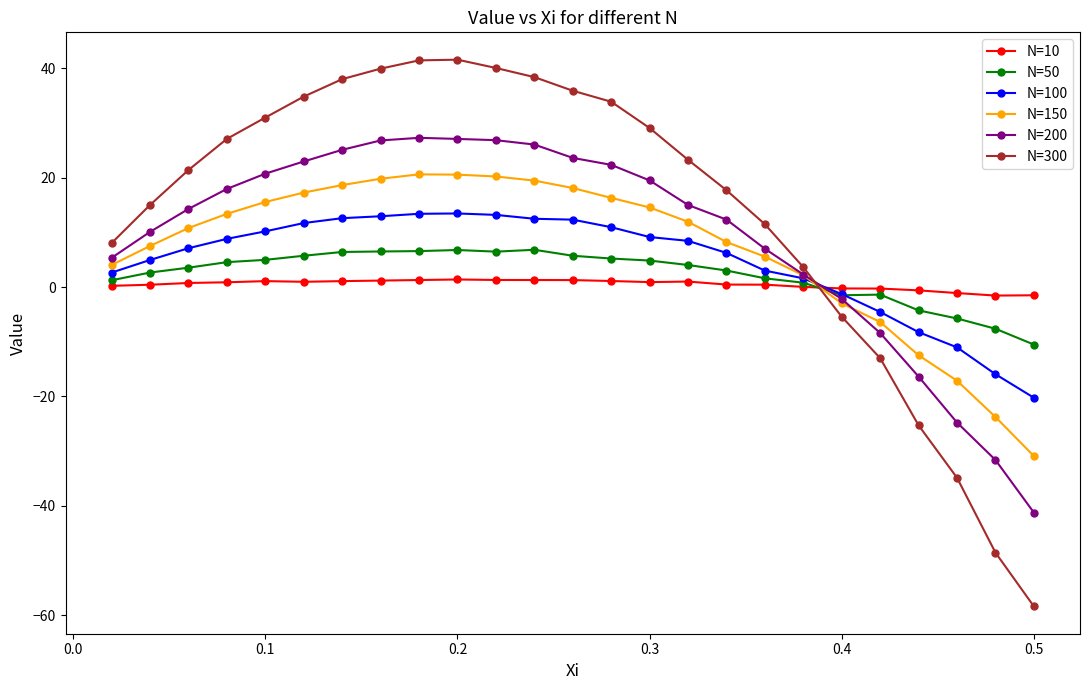

Rank the series by their maximum value, from highest to lowest.

N=300, N=200, N=150, N=100, N=50, N=10